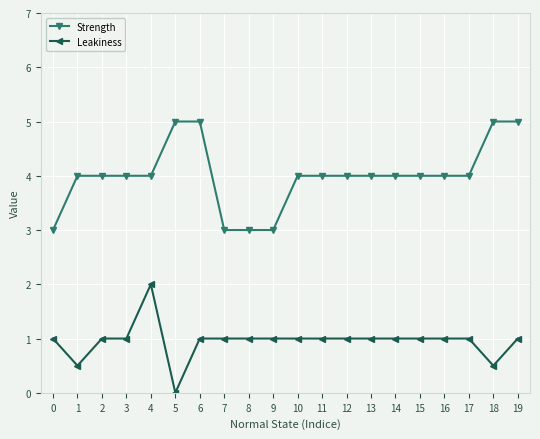

What is the difference between the maximum and minimum values in the Strength series?

2.0